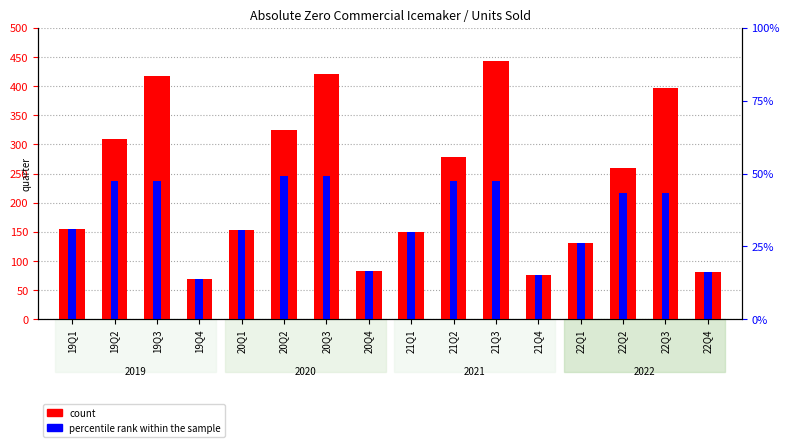

True or false: percentile rank within the sample has a value of 91.1 at 19Q1.

False